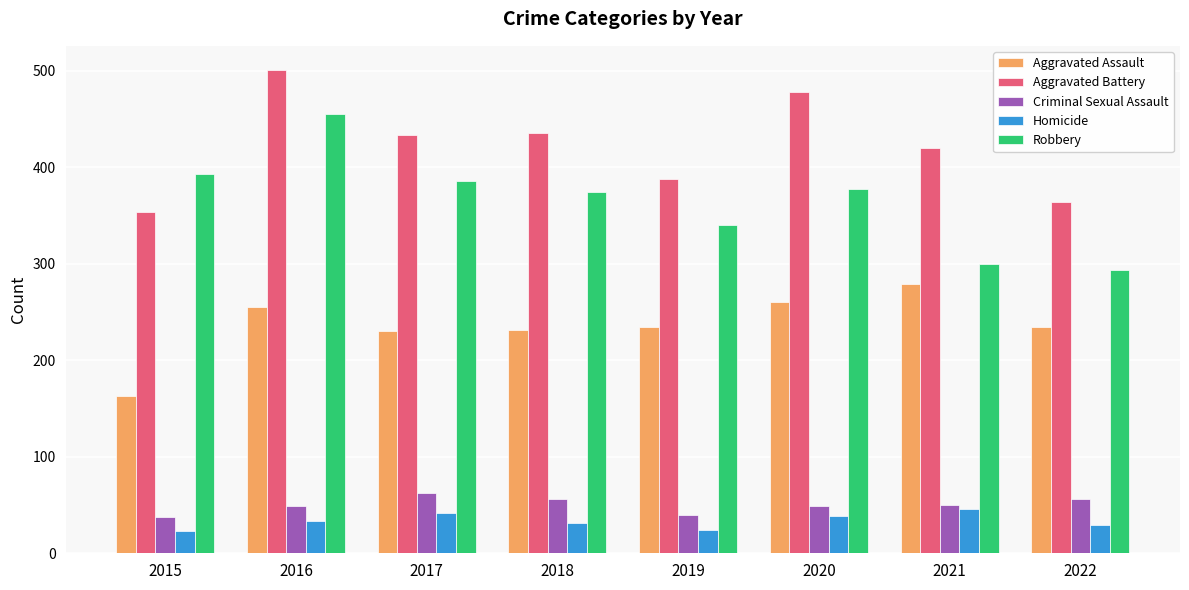

At which category is the sum across all series the highest?

2016